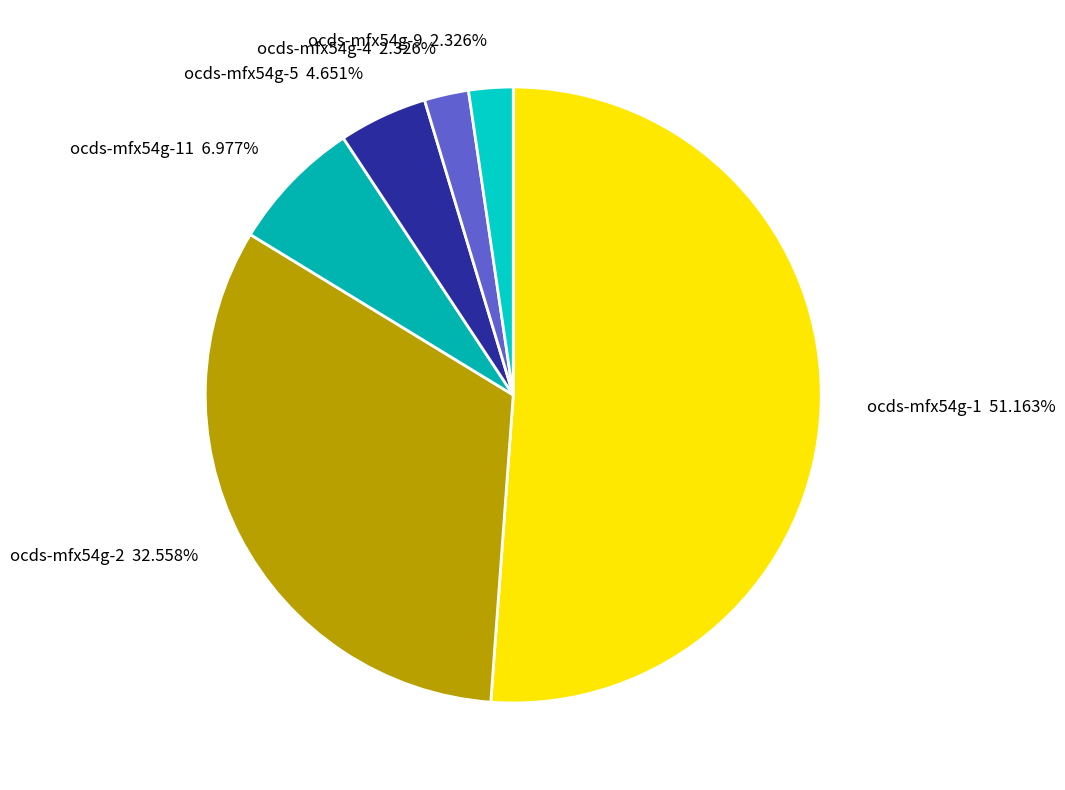

What is the total percentage of ocds-mfx54g-9 and ocds-mfx54g-1?

53.5%